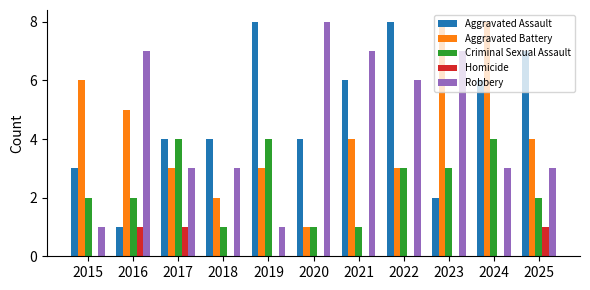

Which series has the largest total across all categories?

Aggravated Assault